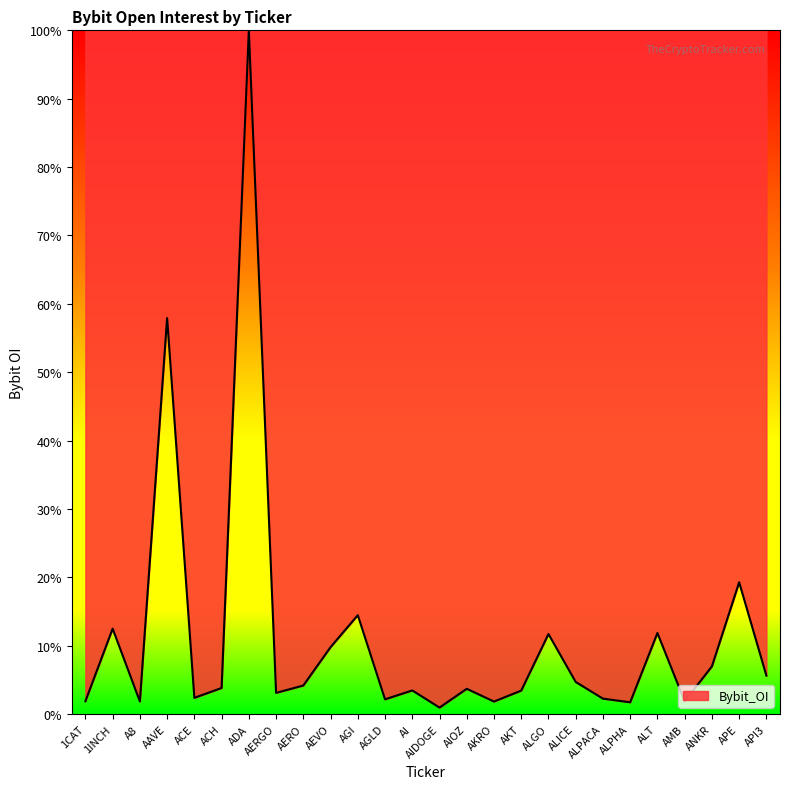

What is the difference between the values at AI and ADA?

96.5